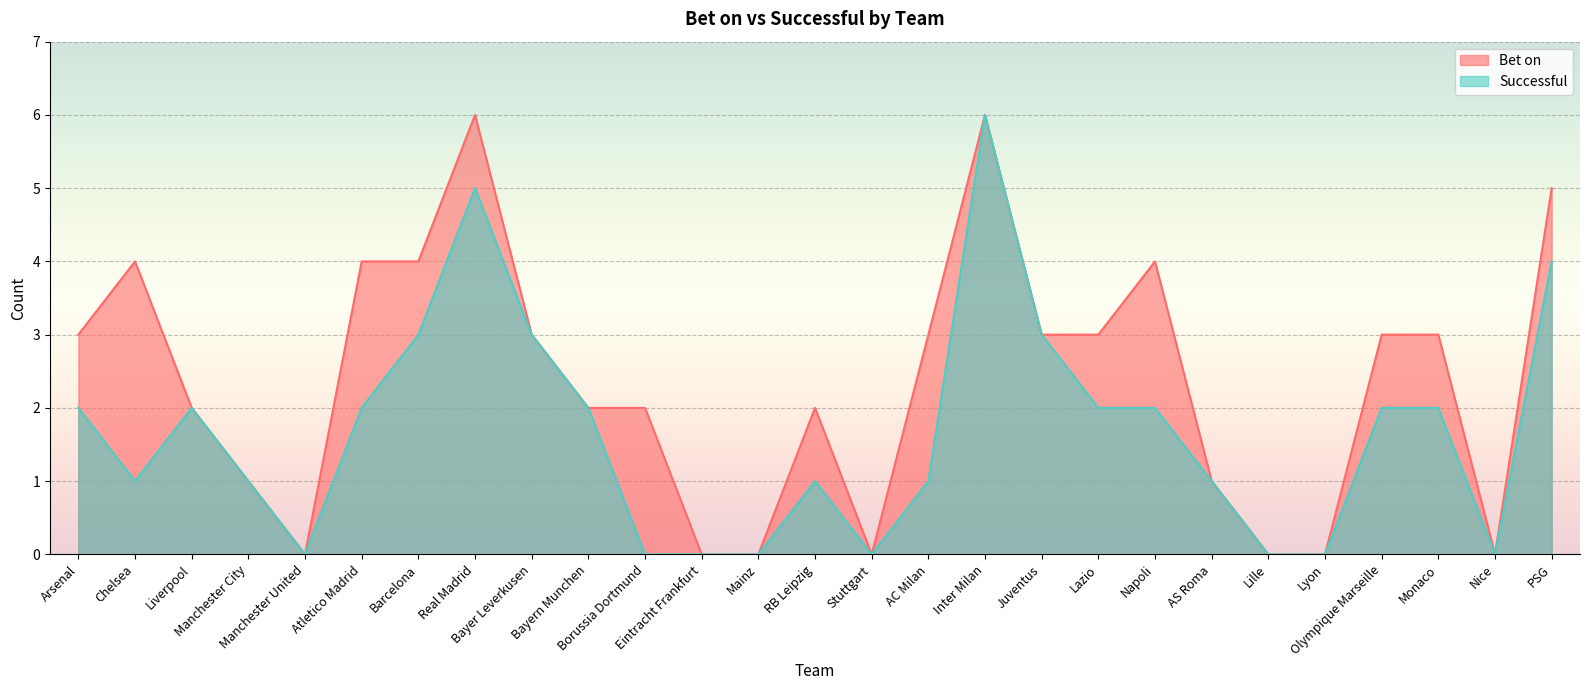

List the series in order of their overall mean, highest first.

Bet on, Successful